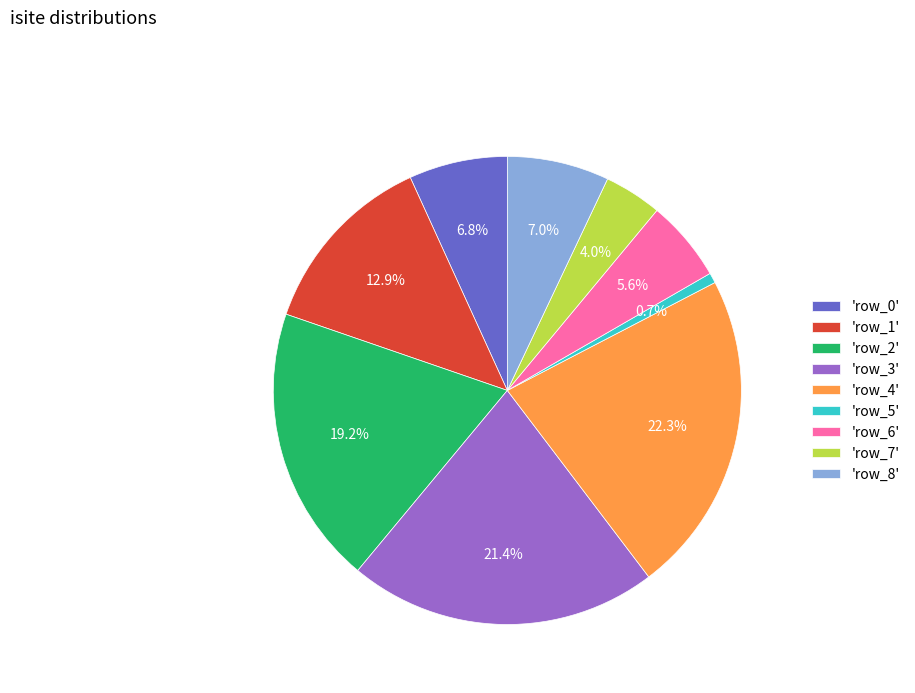

Which category has the biggest portion of the pie?

'row_4'